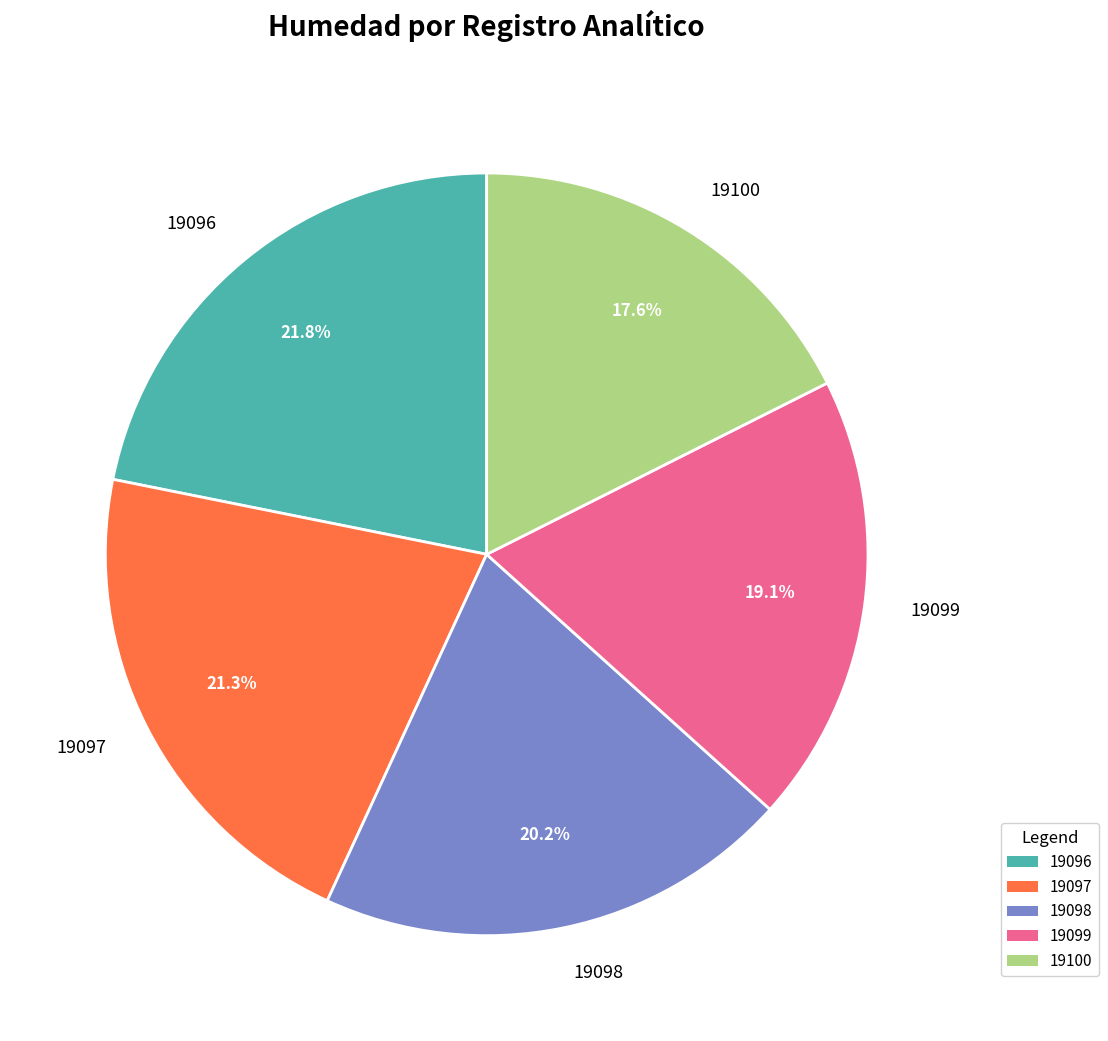

To the nearest percent, what portion does 19098 represent?

20%